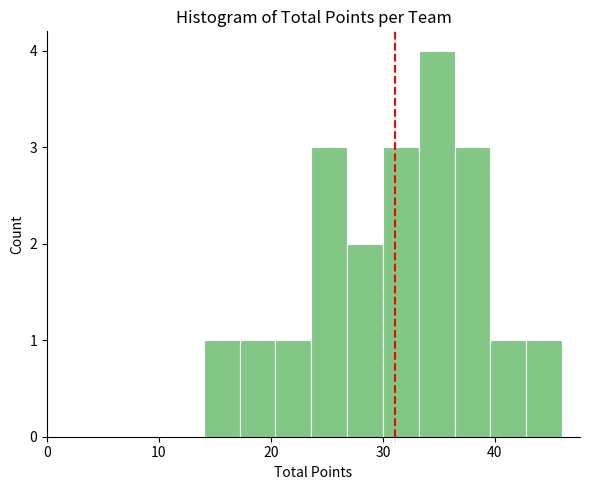

Read against the x-axis, roughly where is the centre of the tallest bar?

35